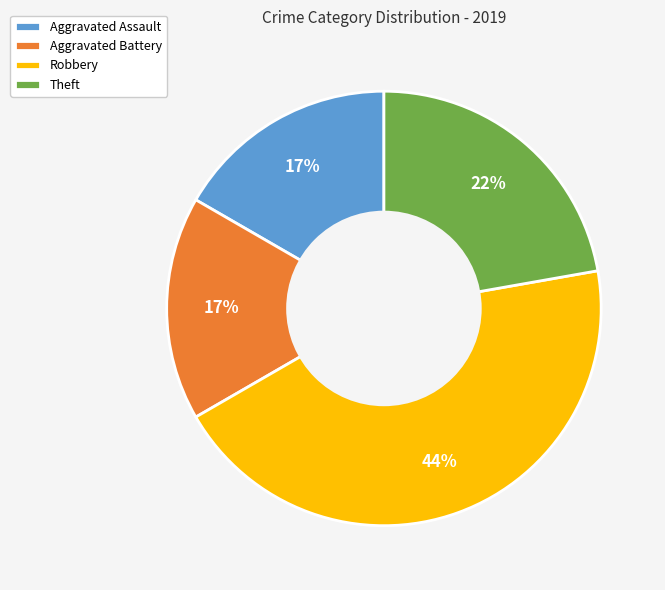

Between Aggravated Assault and Robbery, which is larger?

Robbery